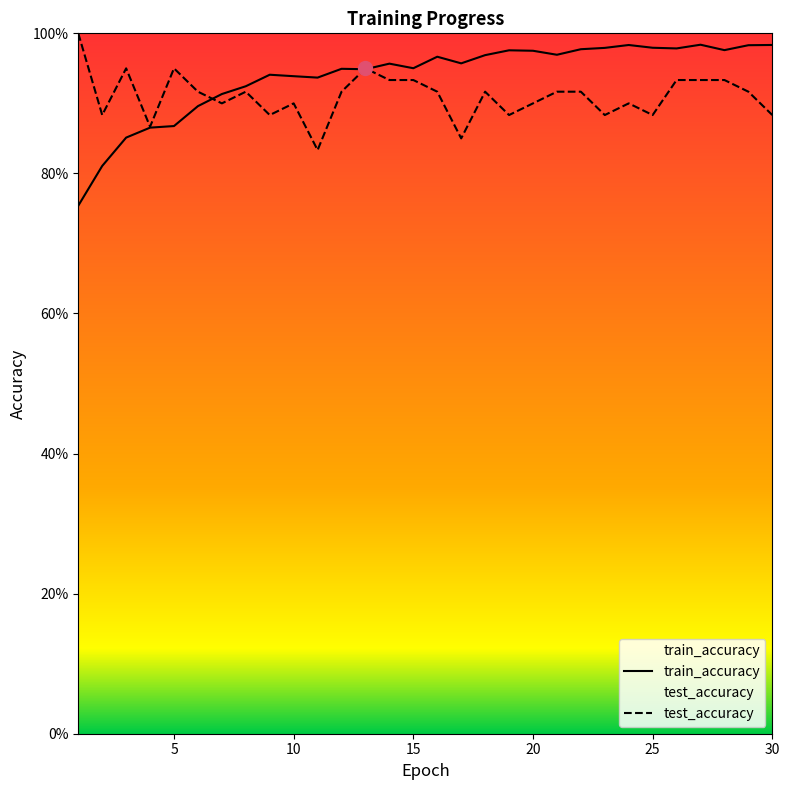

Reading right to left, transcribe all the data shown in this chart.

test_accuracy: 30=0.9	29=0.9	28=0.9	27=0.9	26=0.9	25=0.9	24=0.9	23=0.9	22=0.9	21=0.9	20=0.9	19=0.9	18=0.9	17=0.9	16=0.9	15=0.9	14=0.9	13=0.9	12=0.9	11=0.8	10=0.9	9=0.9	8=0.9	7=0.9	6=0.9	5=0.9	4=0.9	3=0.9	2=0.9	1=1.0
train_accuracy: 30=1.0	29=1.0	28=1.0	27=1.0	26=1.0	25=1.0	24=1.0	23=1.0	22=1.0	21=1.0	20=1.0	19=1.0	18=1.0	17=1.0	16=1.0	15=1.0	14=1.0	13=0.9	12=0.9	11=0.9	10=0.9	9=0.9	8=0.9	7=0.9	6=0.9	5=0.9	4=0.9	3=0.9	2=0.8	1=0.8